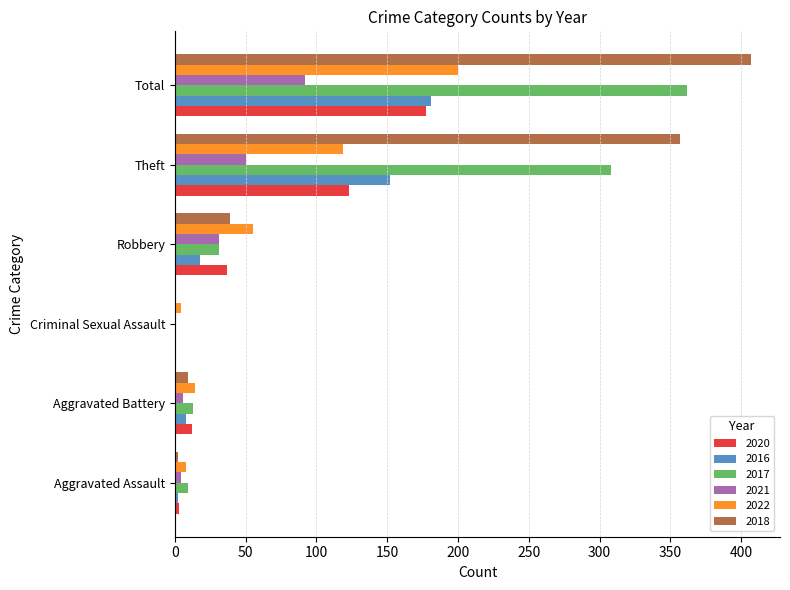

What is the sum of the 2021 values at Robbery and Theft?

81